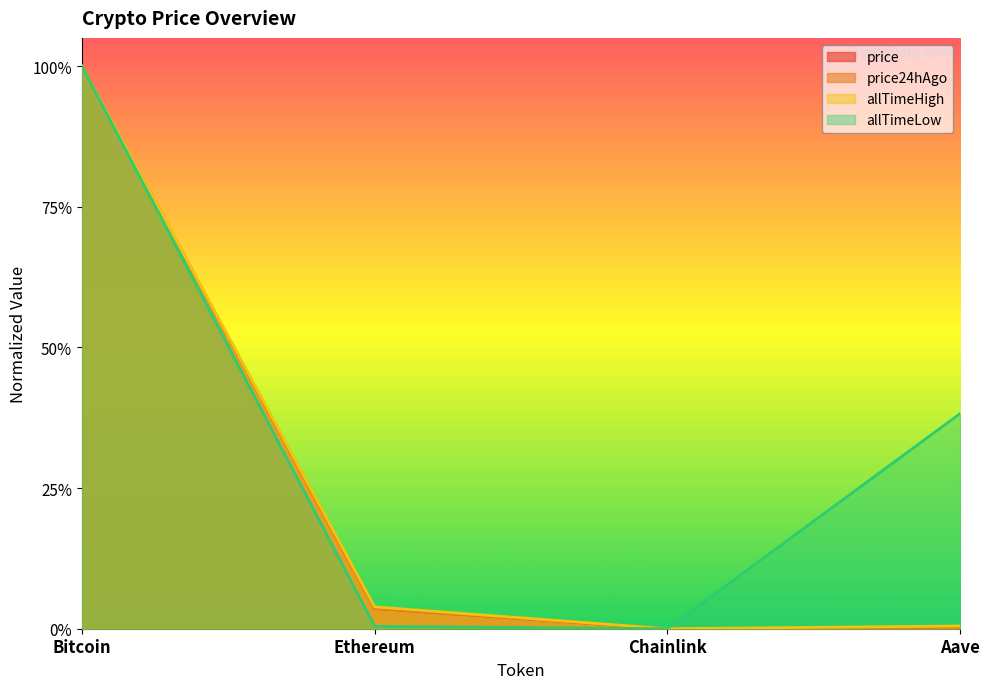

What is the highest value of the allTimeHigh series?

1.0